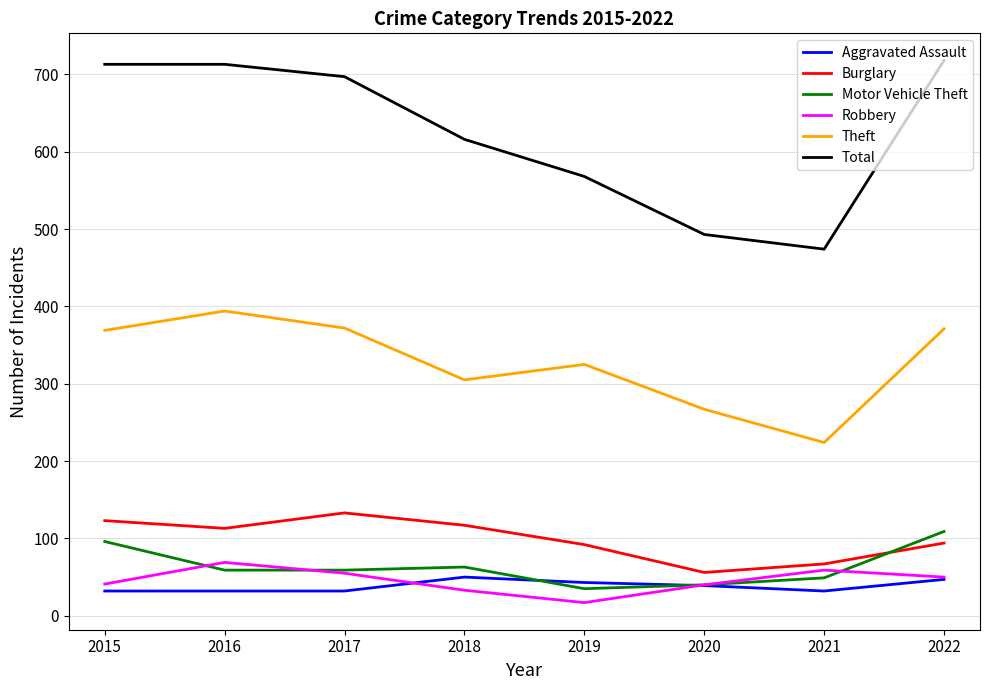

Between 2016 and 2020, which series saw the biggest shift?

Total